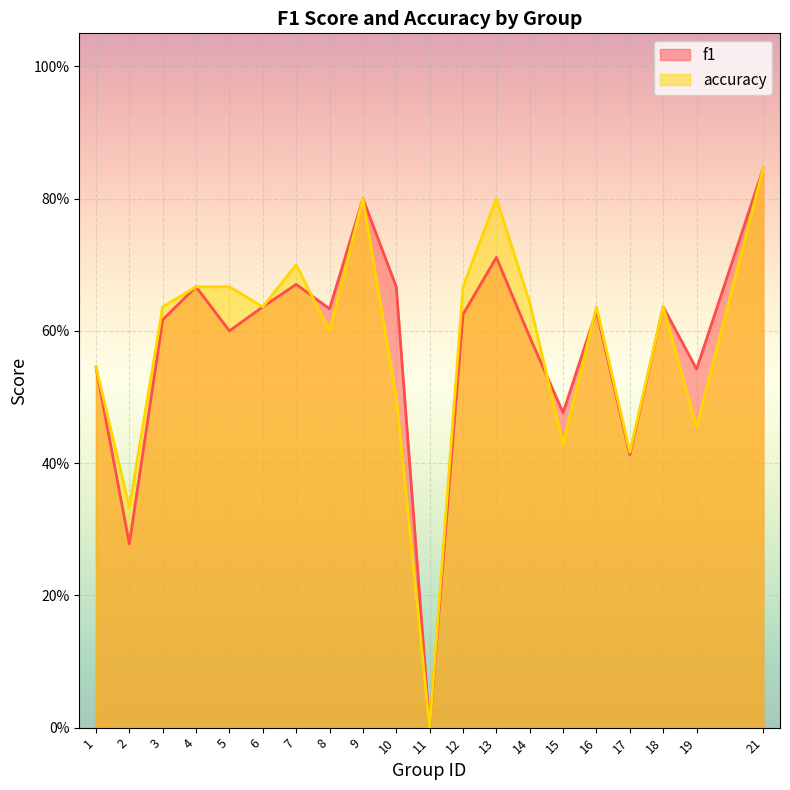

Reading left to right, what are all the values shown in this chart?

f1: 0.5	0.3	0.6	0.7	0.6	0.6	0.7	0.6	0.8	0.7	0.0	0.6	0.7	0.6	0.5	0.6	0.4	0.6	0.5	0.8
accuracy: 0.5	0.3	0.6	0.7	0.7	0.6	0.7	0.6	0.8	0.5	0.0	0.7	0.8	0.6	0.4	0.6	0.4	0.6	0.5	0.8